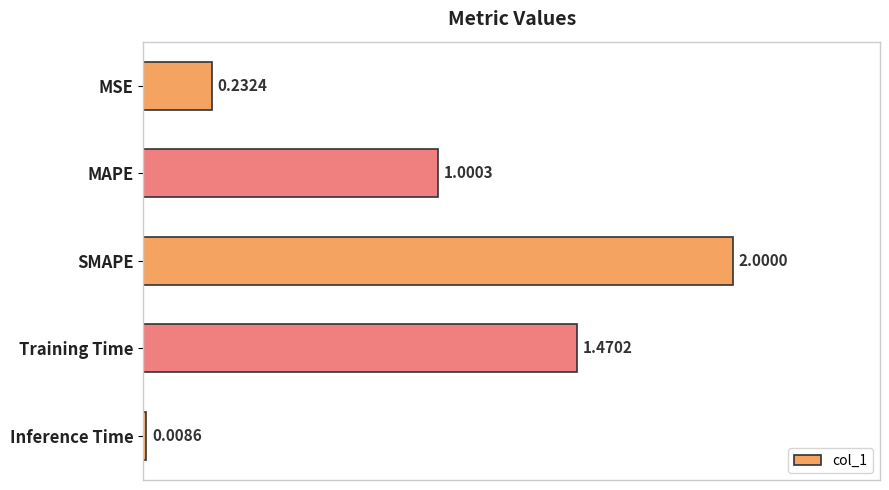

Between SMAPE and MSE, which is larger?

SMAPE